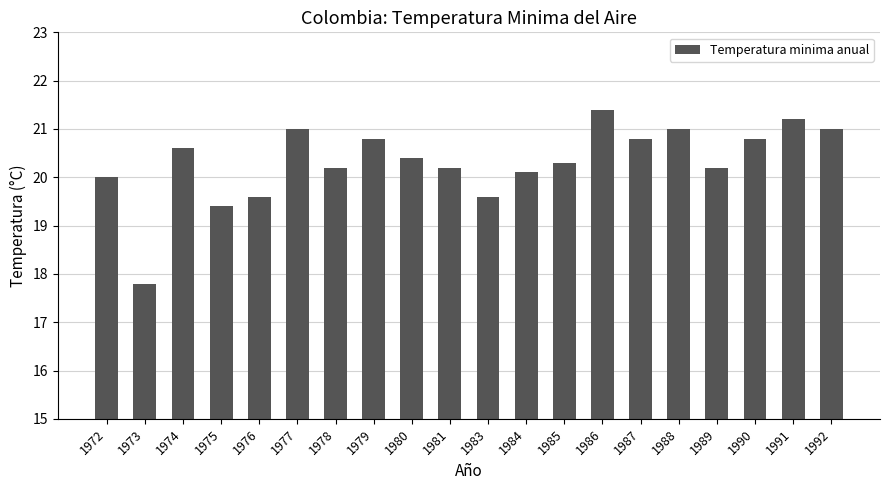

The value at 1974 is 20.6. True or false?

True